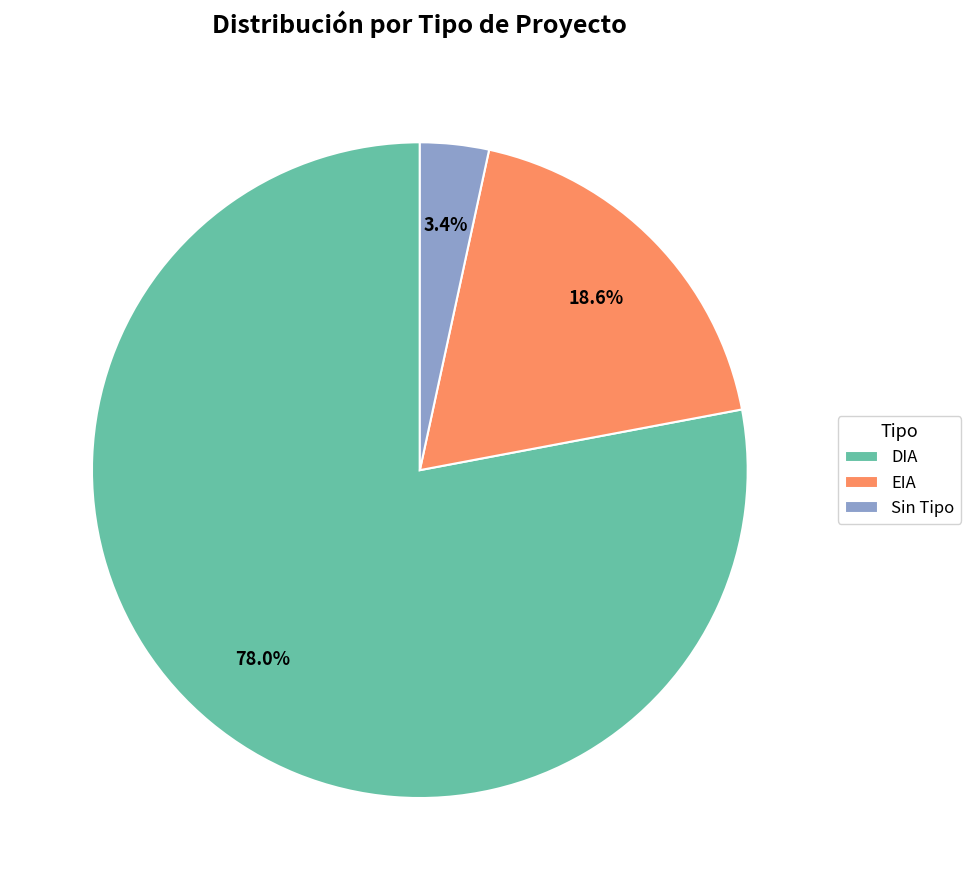

Which has a higher value, DIA or EIA?

DIA